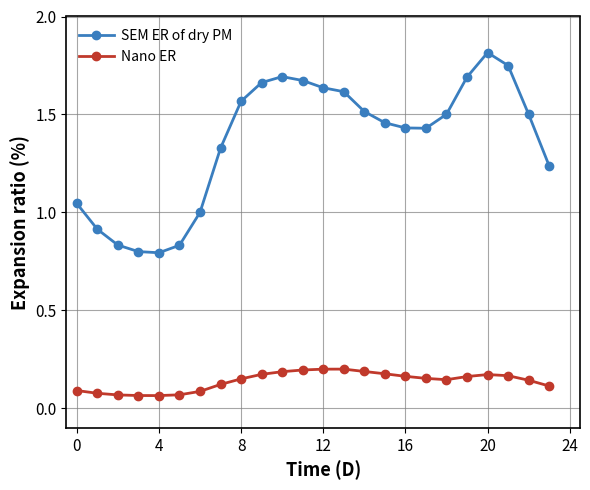

True or false: SEM ER of dry PM and Nano ER cross at least once.

False